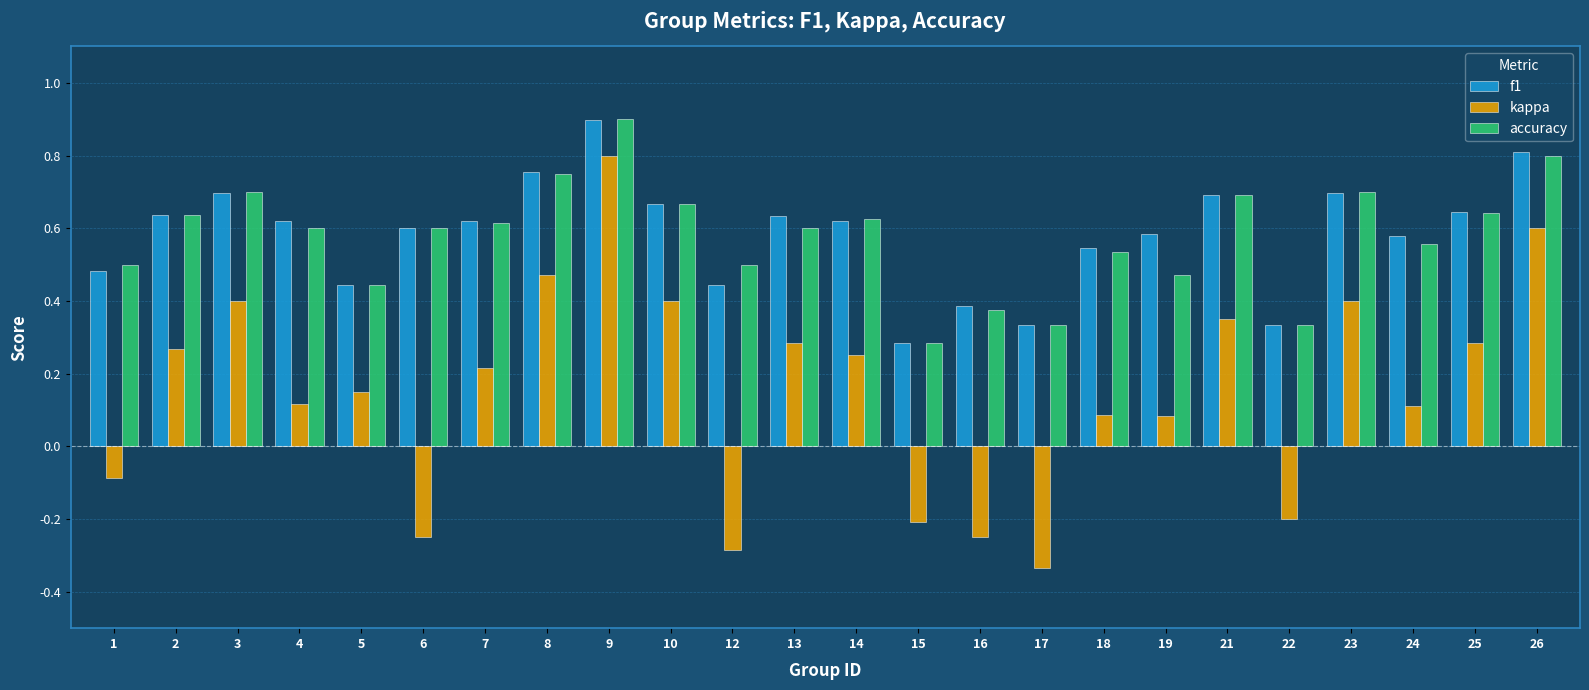

What is the sum of all kappa values?

3.7